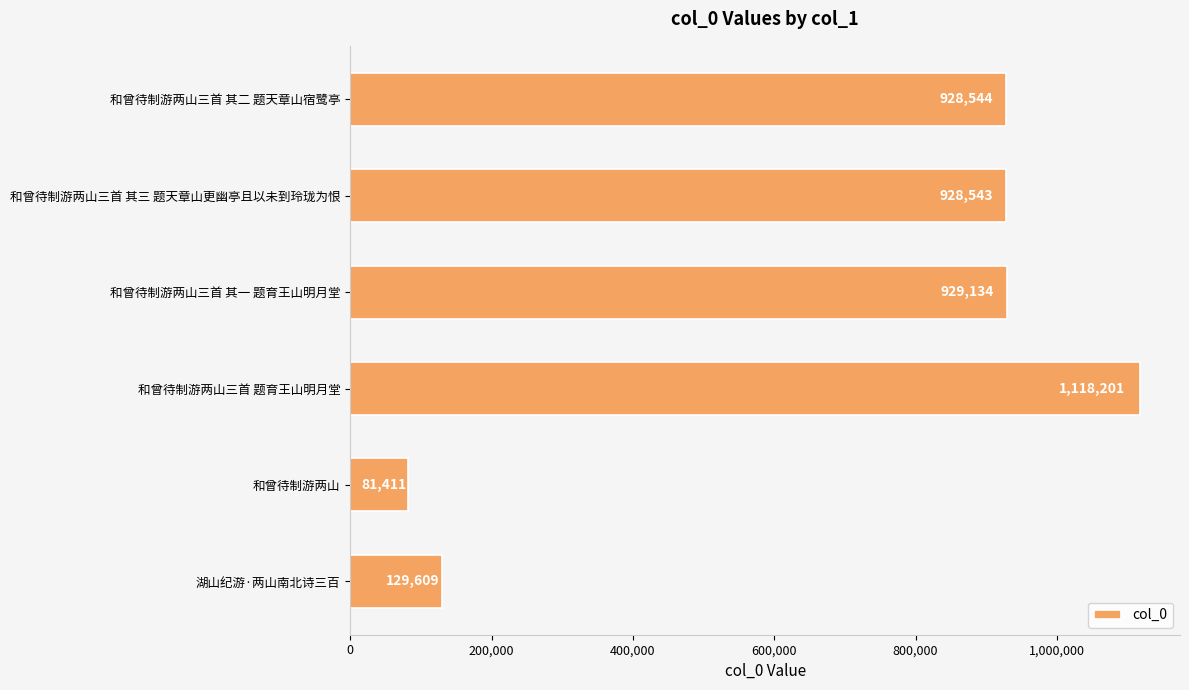

Does the chart contain any negative values?

No